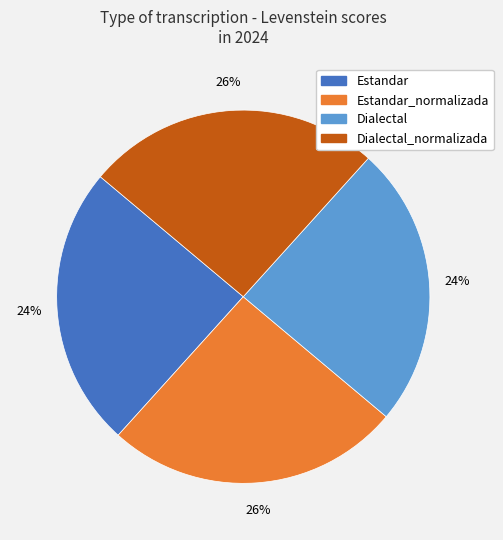

What percentage is the Estandar slice, to the nearest percent?

24%